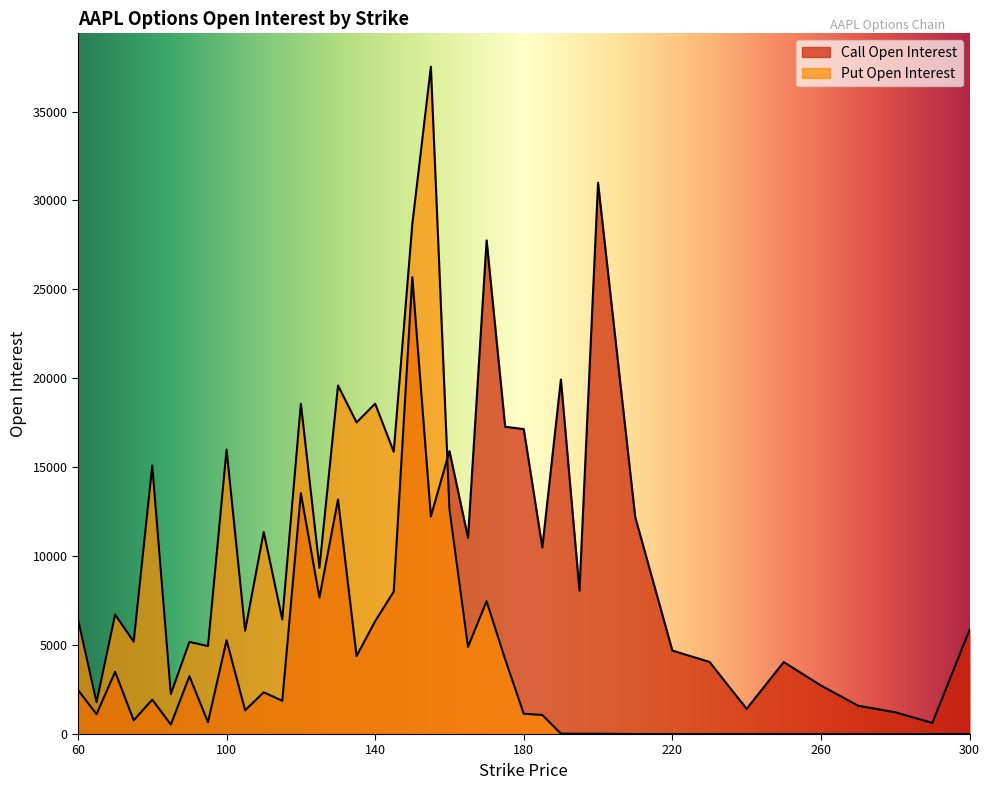

What is the sum of all Call Open Interest values?

313147